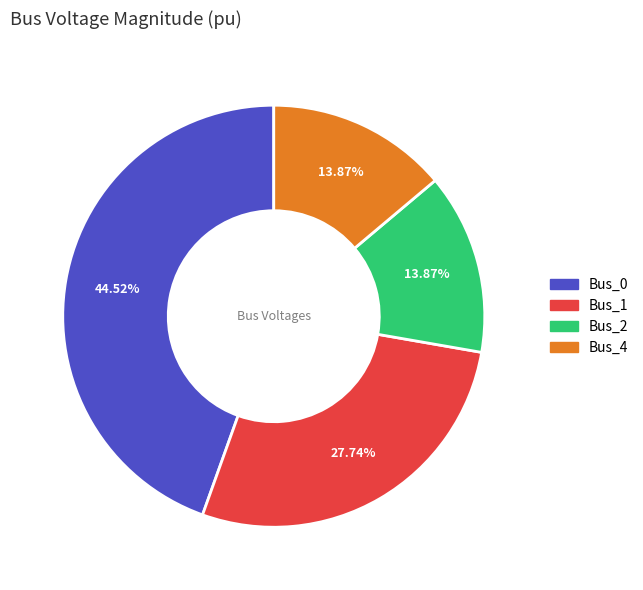

Is there a majority slice in this chart?

No